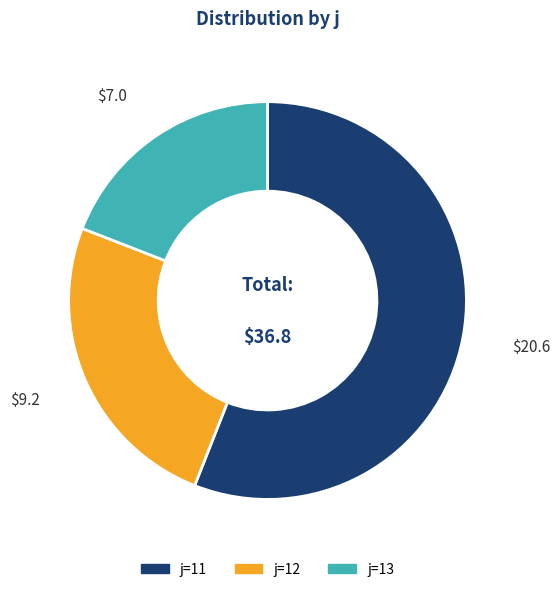

Is there a majority slice in this chart?

Yes